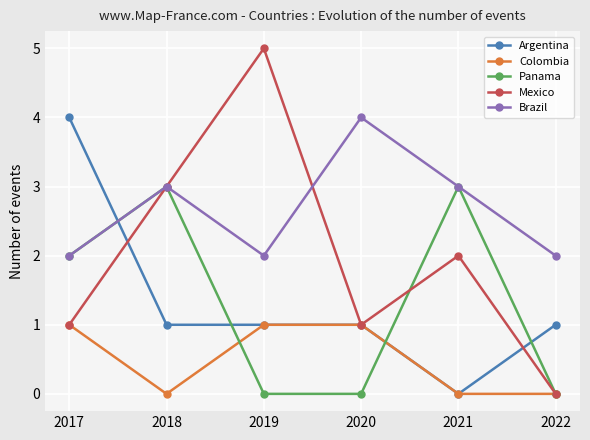

What value does the Mexico series have at 2019?

5